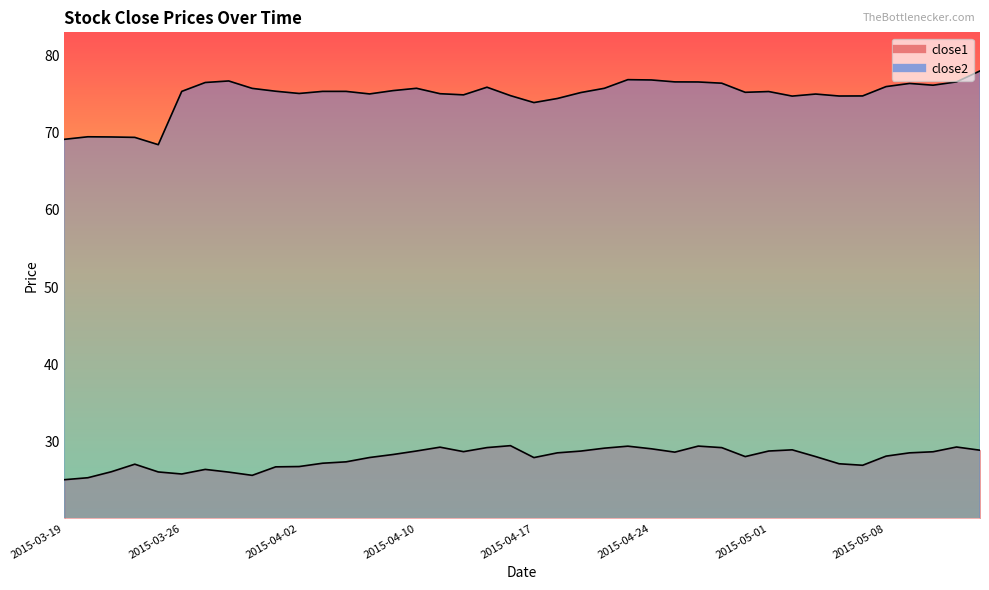

What are all the series names shown in the legend?

close1, close2